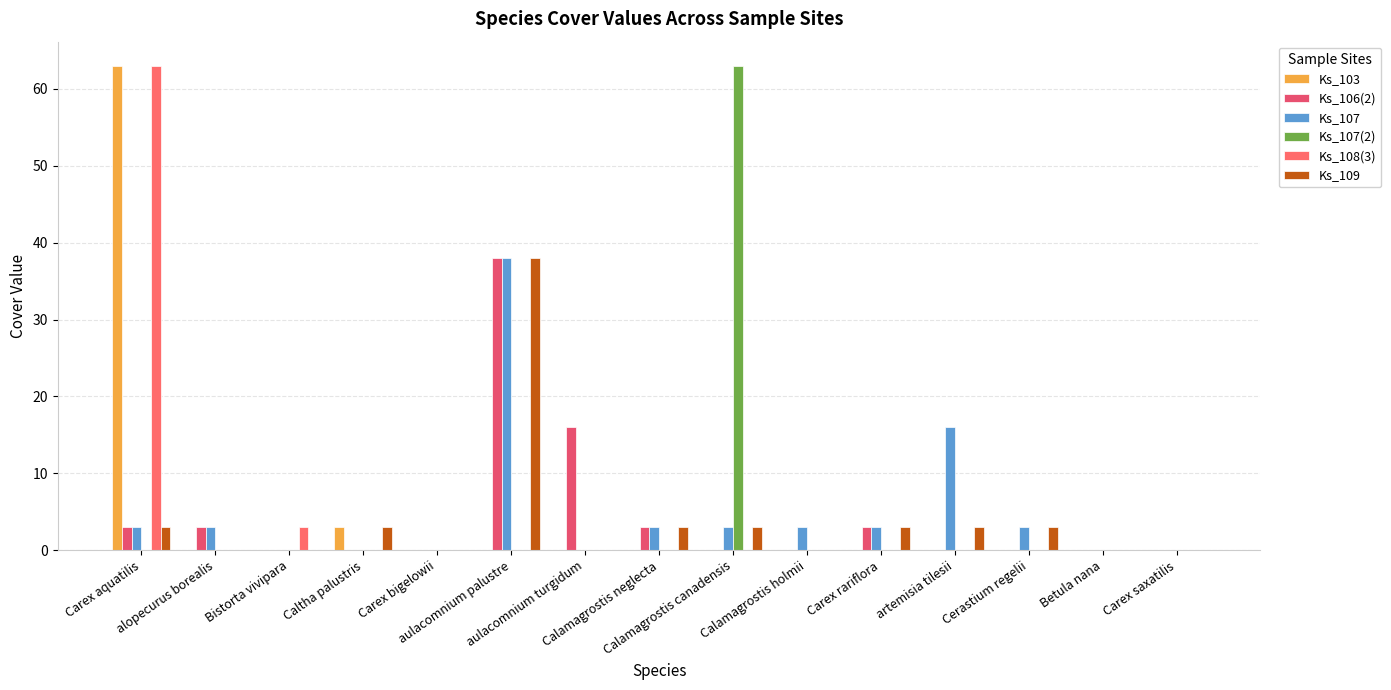

Is the value of Ks_107 at Carex bigelowii greater than the value of Ks_106(2) at Betula nana?

No